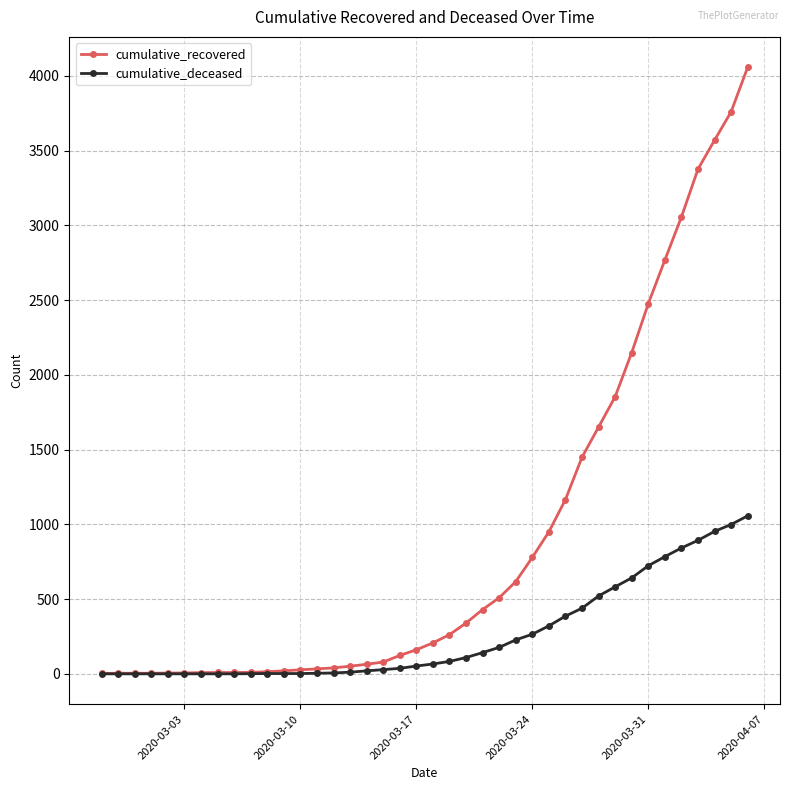

What is the highest value of the cumulative_recovered series?

4058